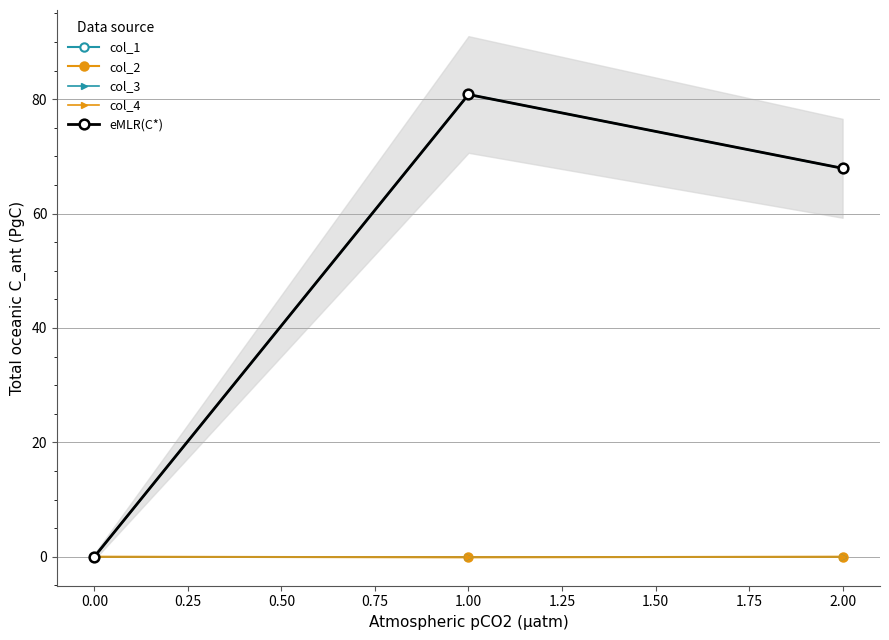

Is this an area chart (filled region under the line)?

No